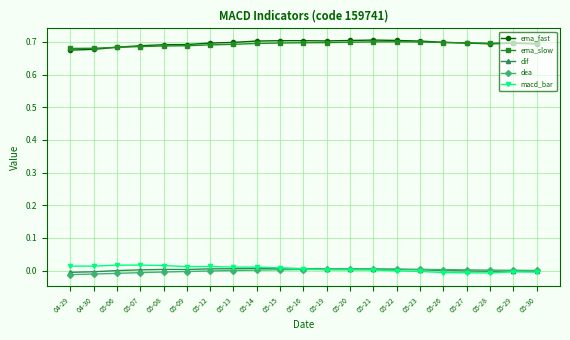

True or false: ema_fast and macd_bar cross at least once.

False